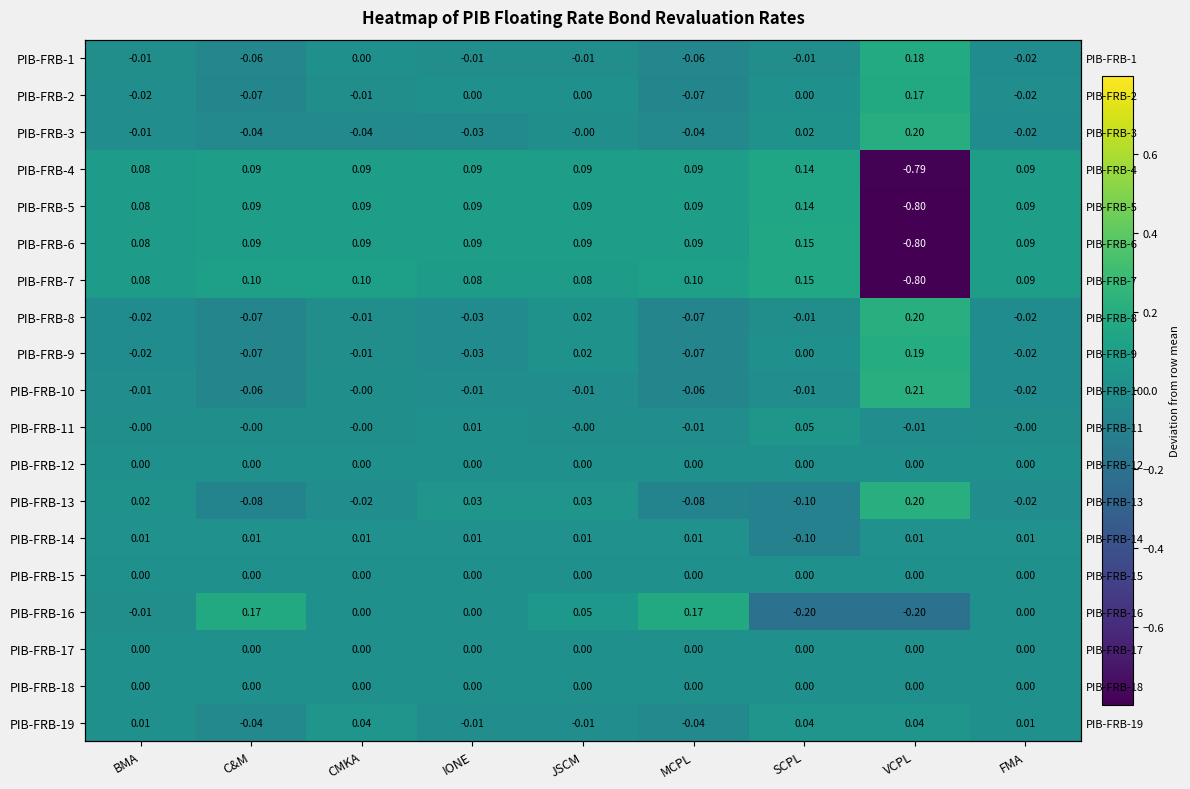

Where does the PIB-FRB-9 series first go above 0?

JSCM